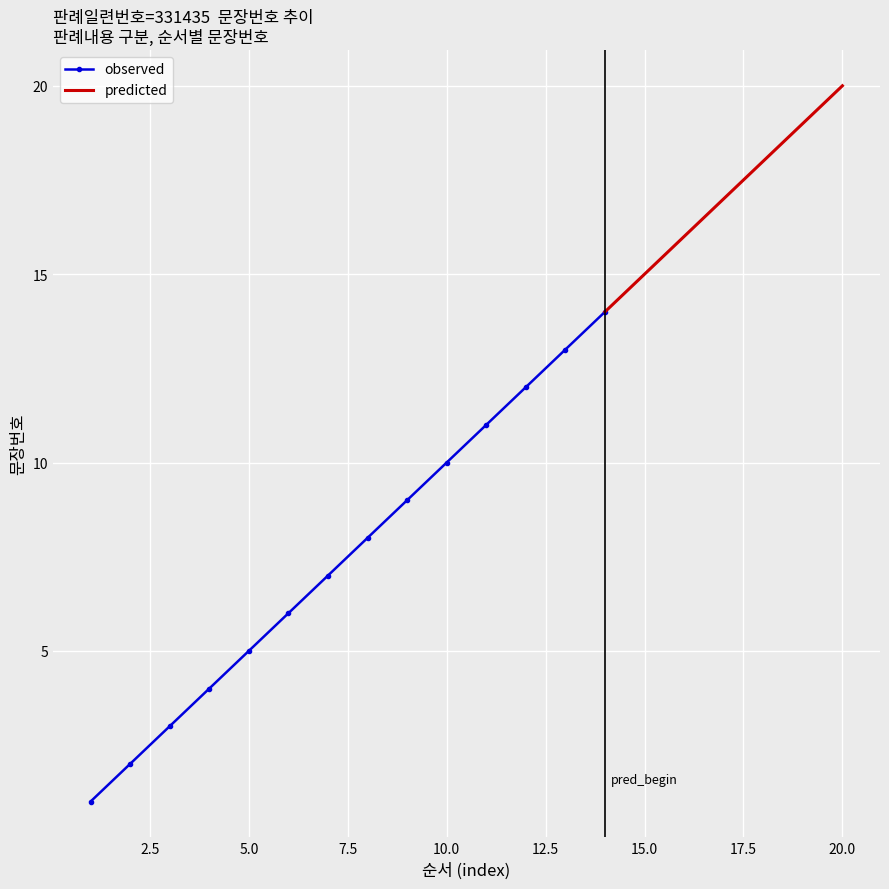

What is the change in value from 14 to 20?

+6